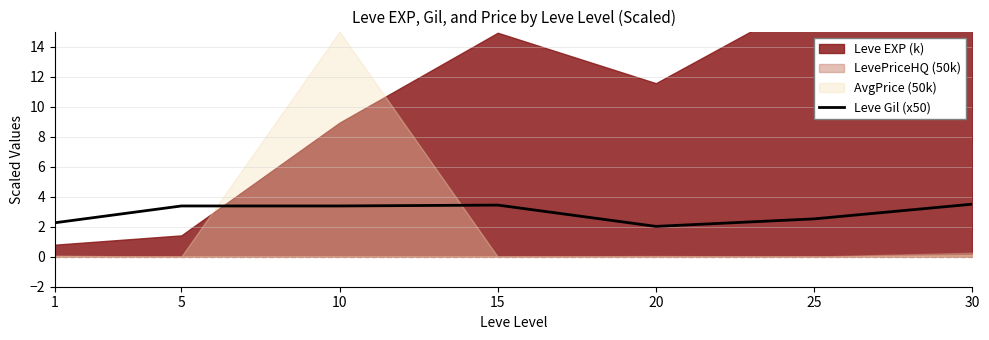

How many points are lower than both their immediate neighbors (excluding endpoints)?

1